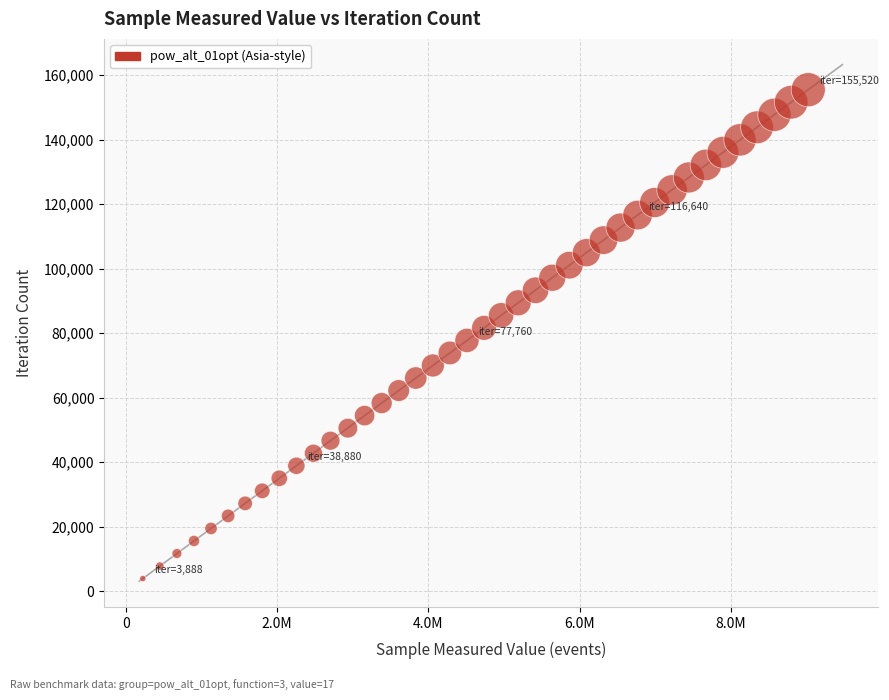

What is the range of X values (max minus min)?

8794656